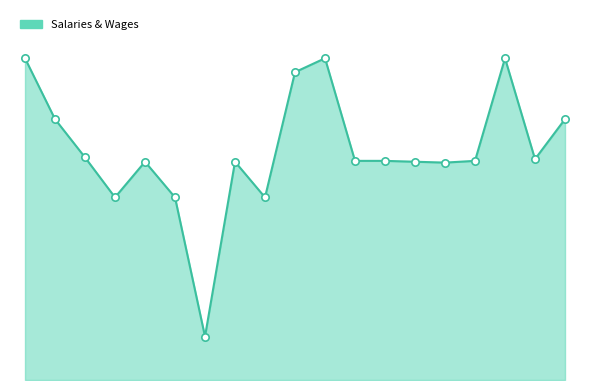

Is this an area chart (filled region under the line)?

Yes